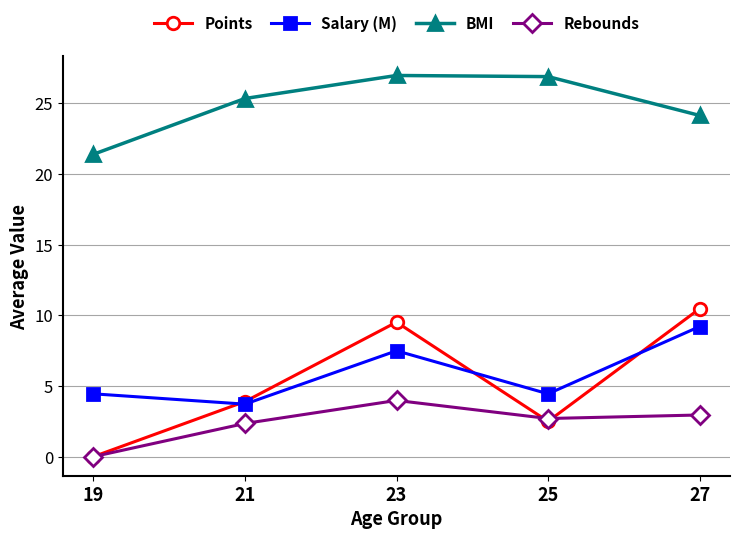

True or false: Rebounds and BMI cross at least once.

False